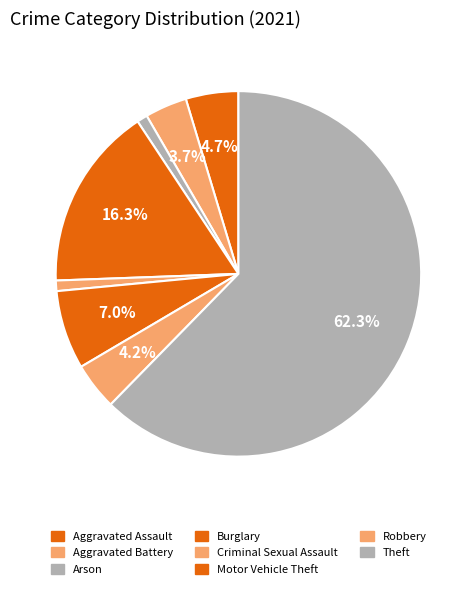

Which slice is the largest?

Theft